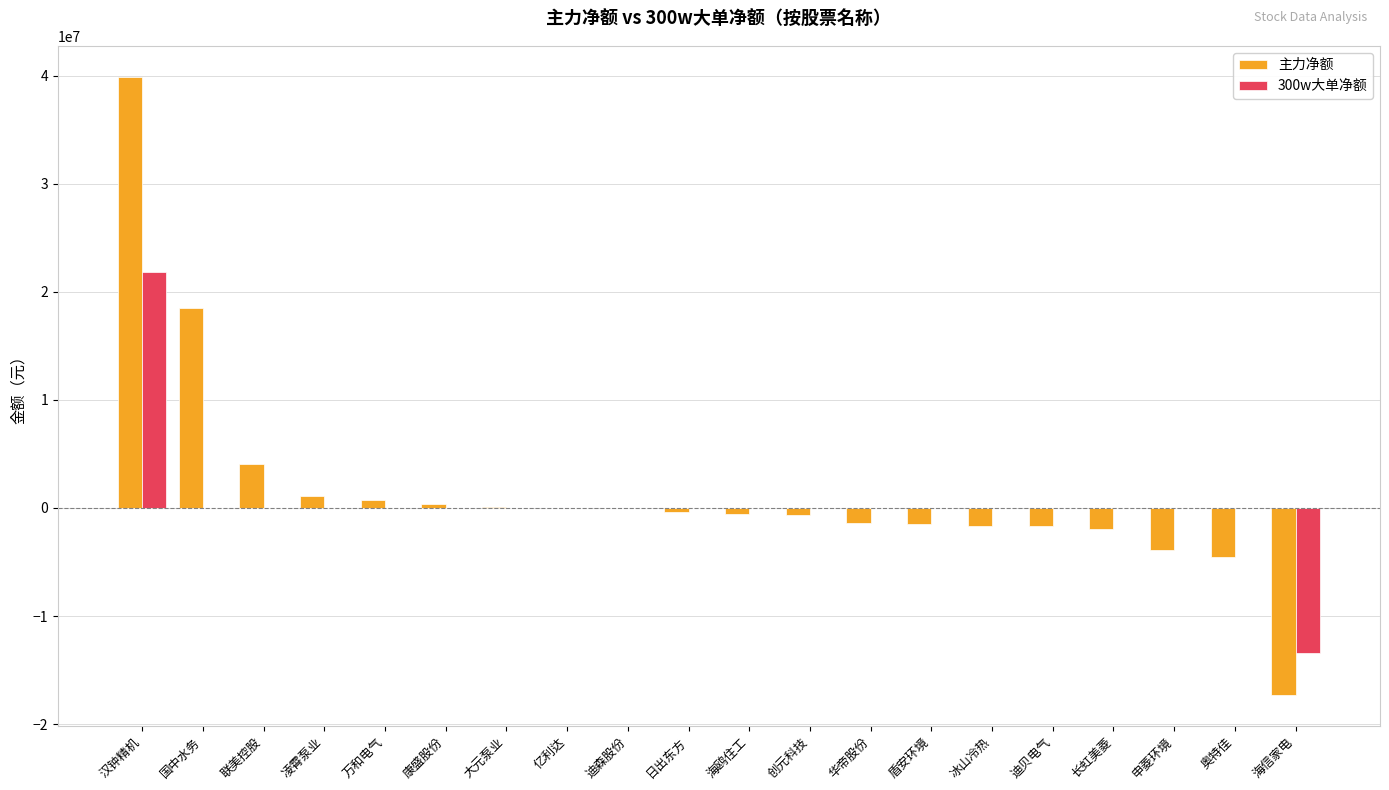

The 主力净额 series shows -6063905 at 申菱环境. True or false?

False